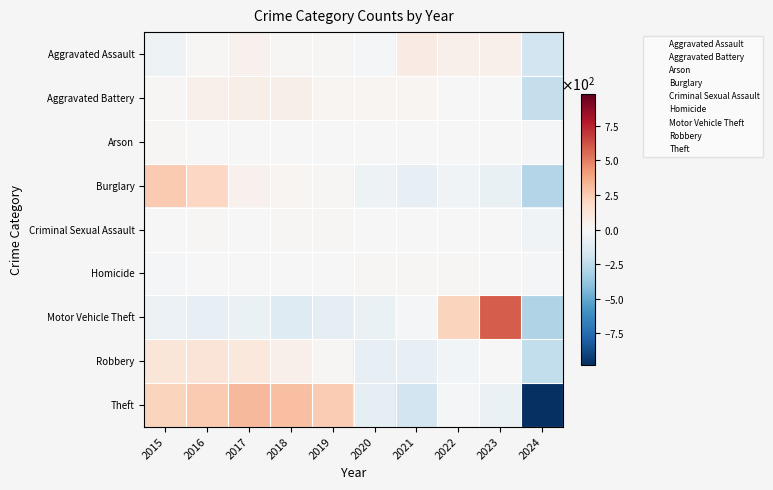

Reading left to right, list all the values displayed in this chart.

Aggravated Assault: 2015=-47.3	2016=13.7	2017=39.7	2018=8.7	2019=8.7	2020=-19.3	2021=83.7	2022=52.7	2023=46.7	2024=-187.3
Aggravated Battery: 2015=10.5	2016=49.5	2017=54.5	2018=53.5	2019=18.5	2020=19.5	2021=21.5	2022=0.5	2023=4.5	2024=-232.5
Arson: 2015=8.9	2016=0.9	2017=-1.1	2018=-5.1	2019=2.9	2020=-1.1	2021=4.9	2022=1.9	2023=0.9	2024=-13.1
Burglary: 2015=252.3	2016=205.3	2017=39.3	2018=19.3	2019=8.3	2020=-49.7	2021=-79.7	2022=-36.7	2023=-74.7	2024=-283.7
Criminal Sexual Assault: 2015=3.2	2016=11.2	2017=1.2	2018=11.2	2019=15.2	2020=0.2	2021=-6.8	2022=7.2	2023=-5.8	2024=-36.8
Homicide: 2015=-11.3	2016=3.7	2017=2.7	2018=-1.3	2019=-3.3	2020=9.7	2021=13.7	2022=10.7	2023=-2.3	2024=-22.3
Motor Vehicle Theft: 2015=-54.2	2016=-81.2	2017=-68.2	2018=-128.2	2019=-91.2	2020=-66.2	2021=-21.2	2022=215.8	2023=589.8	2024=-295.2
Robbery: 2015=120.0	2016=129.0	2017=104.0	2018=50.0	2019=11.0	2020=-78.0	2021=-77.0	2022=-25.0	2023=5.0	2024=-239.0
Theft: 2015=219.9	2016=253.9	2017=315.9	2018=293.9	2019=244.9	2020=-89.1	2021=-187.1	2022=-10.1	2023=-67.1	2024=-975.1